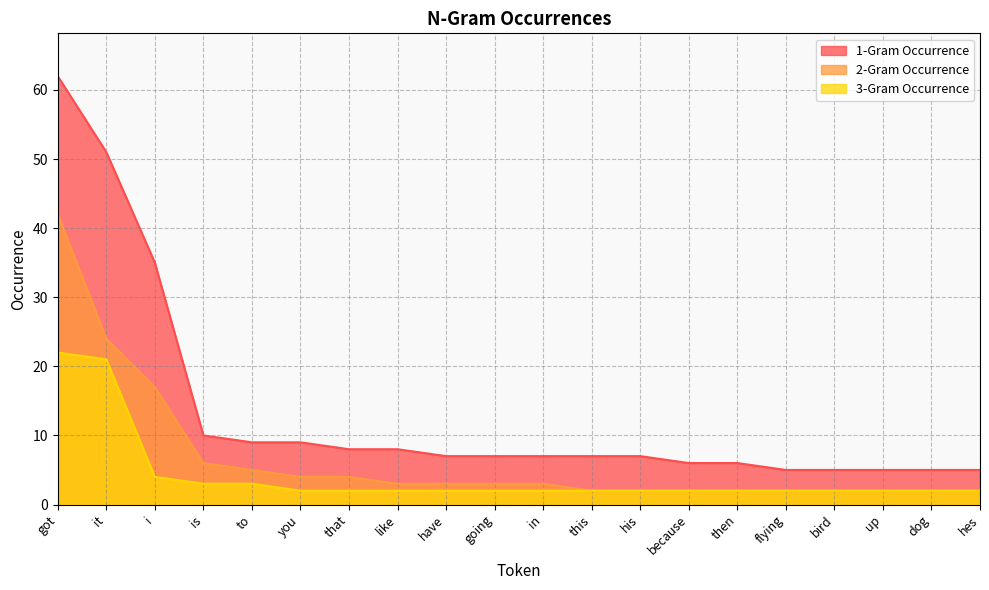

The 2-Gram Occurrence series shows 2 at hes. True or false?

True